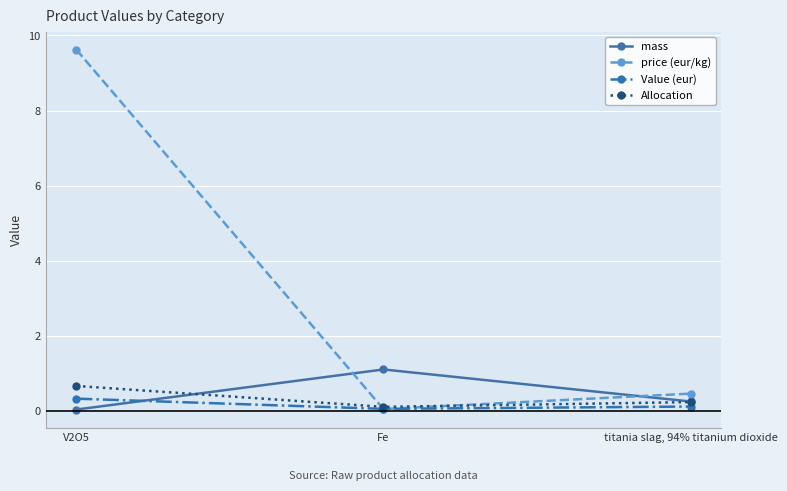

The value of price (eur/kg) at V2O5 is 9.6. True or false?

True